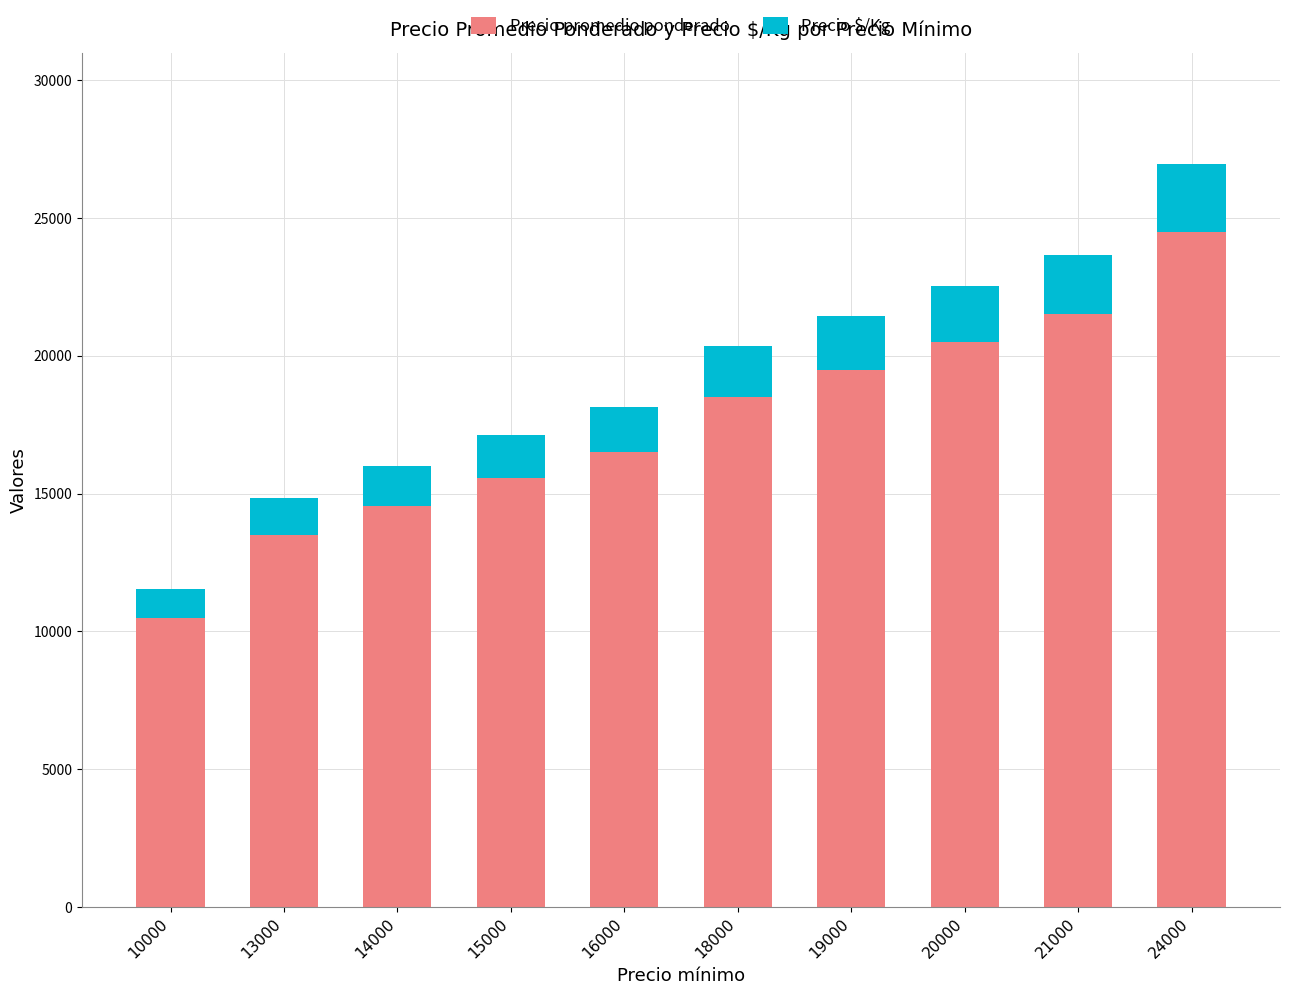

What are all the series names shown in the legend?

Precio promedio ponderado, Precio $/Kg